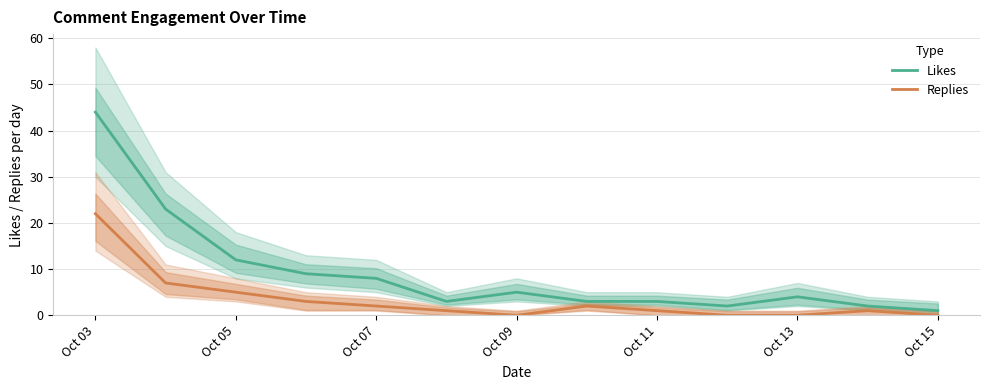

At which label does Likes first exceed 4?

Oct 03